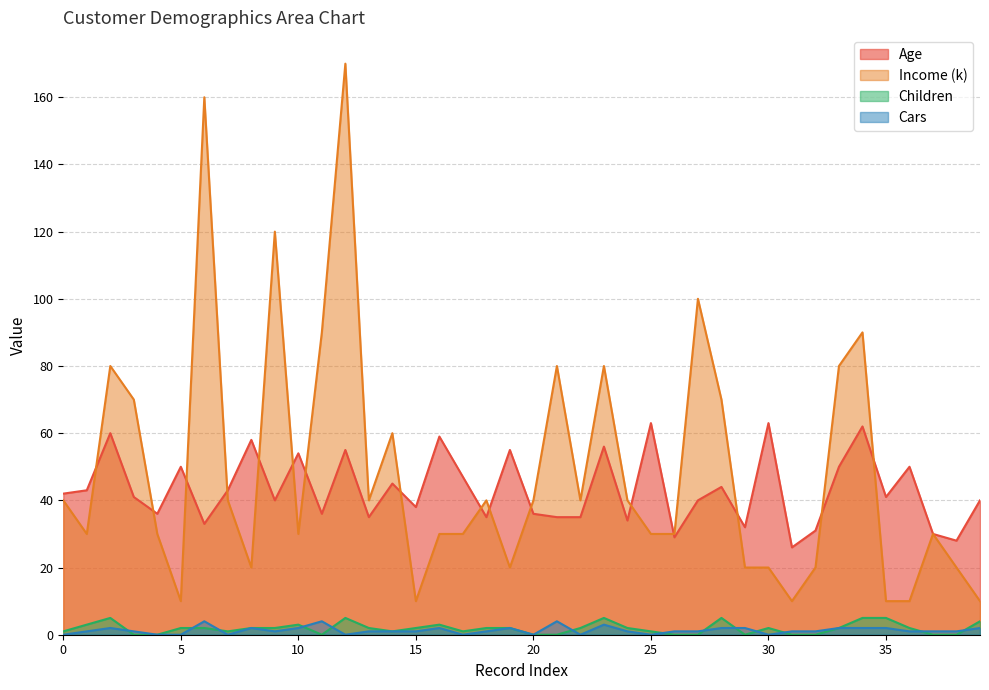

Which series has the widest spread of values?

Income (k)